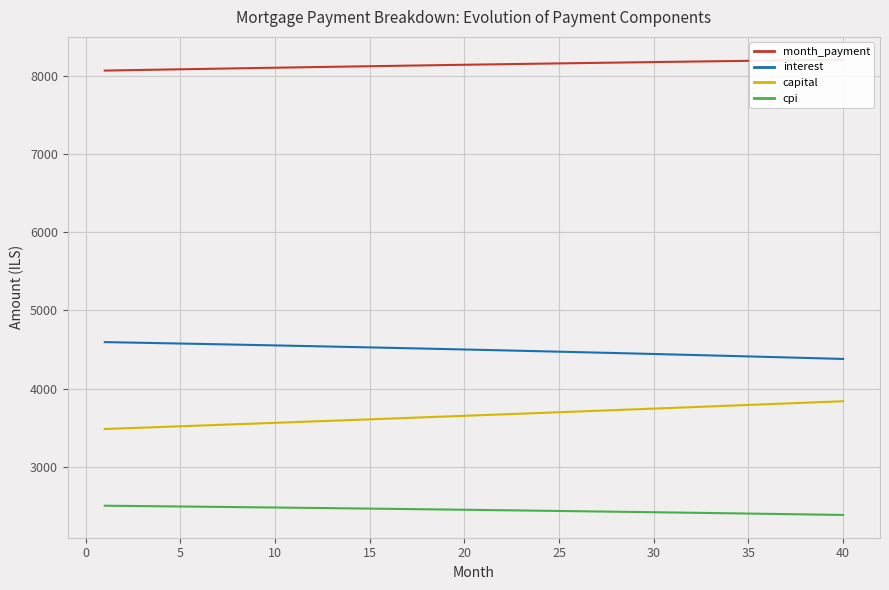

Reading right to left, list all the values displayed in this chart.

month_payment: 8215.8	8212.9	8209.9	8206.9	8203.8	8200.7	8197.6	8194.4	8191.2	8188.0	8184.7	8181.4	8178.1	8174.7	8171.3	8167.9	8164.4	8160.9	8157.4	8153.8	8150.2	8146.6	8142.9	8139.2	8135.4	8131.7	8127.9	8124.1	8120.2	8116.3	8112.4	8108.4	8104.4	8100.4	8096.4	8092.3	8088.2	8084.1	8079.9	8075.7
interest: 4378.9	4385.5	4392.1	4398.6	4405.0	4411.4	4417.7	4424.0	4430.2	4436.3	4442.4	4448.5	4454.4	4460.3	4466.2	4472.0	4477.8	4483.4	4489.1	4494.6	4500.2	4505.6	4511.0	4516.4	4521.7	4526.9	4532.1	4537.3	4542.4	4547.4	4552.4	4557.3	4562.2	4567.0	4571.7	4576.5	4581.1	4585.7	4590.3	4594.8
capital: 3836.9	3827.4	3817.8	3808.3	3798.8	3789.3	3779.9	3770.4	3761.0	3751.7	3742.3	3733.0	3723.7	3714.4	3705.1	3695.9	3686.7	3677.5	3668.3	3659.1	3650.0	3640.9	3631.8	3622.8	3613.7	3604.7	3595.7	3586.8	3577.8	3568.9	3560.0	3551.1	3542.3	3533.4	3524.6	3515.8	3507.1	3498.3	3489.6	3480.9
cpi: 2378.9	2382.5	2386.1	2389.7	2393.2	2396.7	2400.2	2403.7	2407.1	2410.4	2413.8	2417.1	2420.4	2423.6	2426.8	2430.0	2433.2	2436.3	2439.4	2442.5	2445.5	2448.5	2451.5	2454.4	2457.3	2460.2	2463.1	2465.9	2468.7	2471.5	2474.2	2476.9	2479.6	2482.2	2484.9	2487.5	2490.0	2492.6	2495.1	2497.5